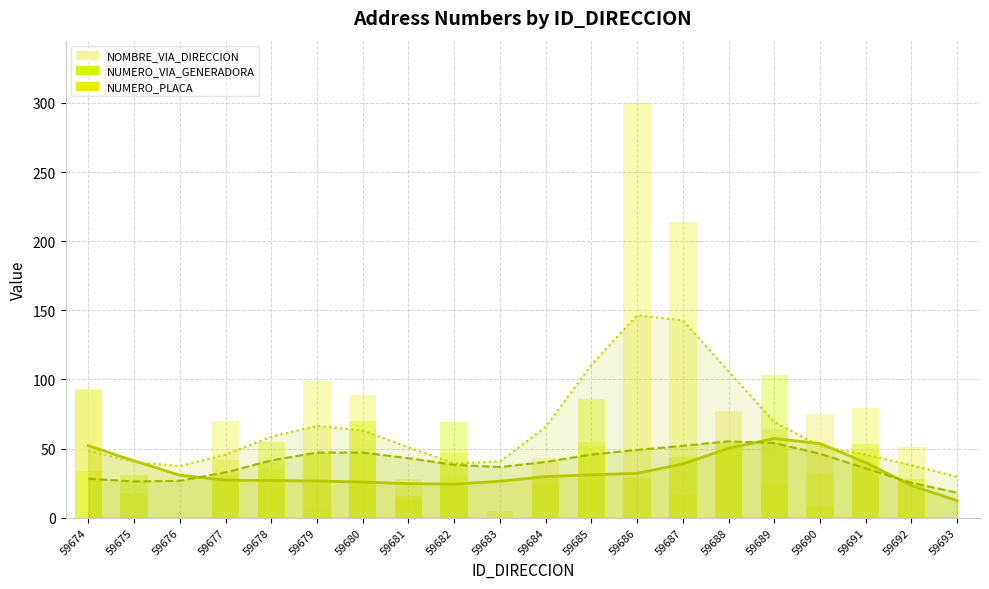

How many values in the NUMERO_VIA_GENERADORA_DIRECCION series exceed 34?

9